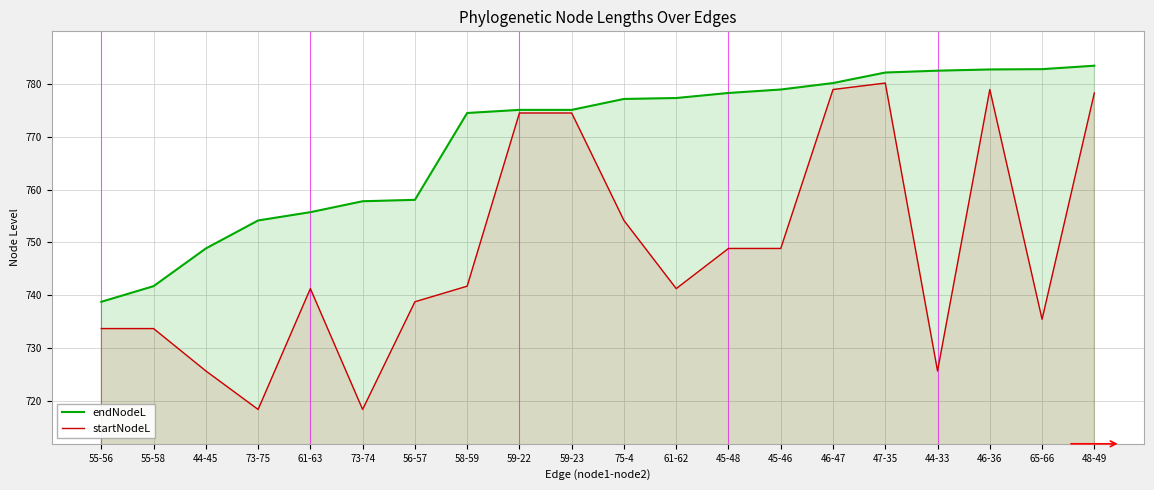

Reading left to right, what are all the values shown in this chart?

endNodeL: 55-56=738.8	55-58=741.7	44-45=748.8	73-75=754.1	61-63=755.7	73-74=757.8	56-57=758.0	58-59=774.5	59-22=775.1	59-23=775.1	75-4=777.1	61-62=777.3	45-48=778.3	45-46=778.9	46-47=780.2	47-35=782.1	44-33=782.5	46-36=782.7	65-66=782.8	48-49=783.4
startNodeL: 55-56=733.7	55-58=733.7	44-45=725.7	73-75=718.4	61-63=741.2	73-74=718.4	56-57=738.8	58-59=741.7	59-22=774.5	59-23=774.5	75-4=754.1	61-62=741.2	45-48=748.8	45-46=748.8	46-47=778.9	47-35=780.2	44-33=725.7	46-36=778.9	65-66=735.4	48-49=778.3